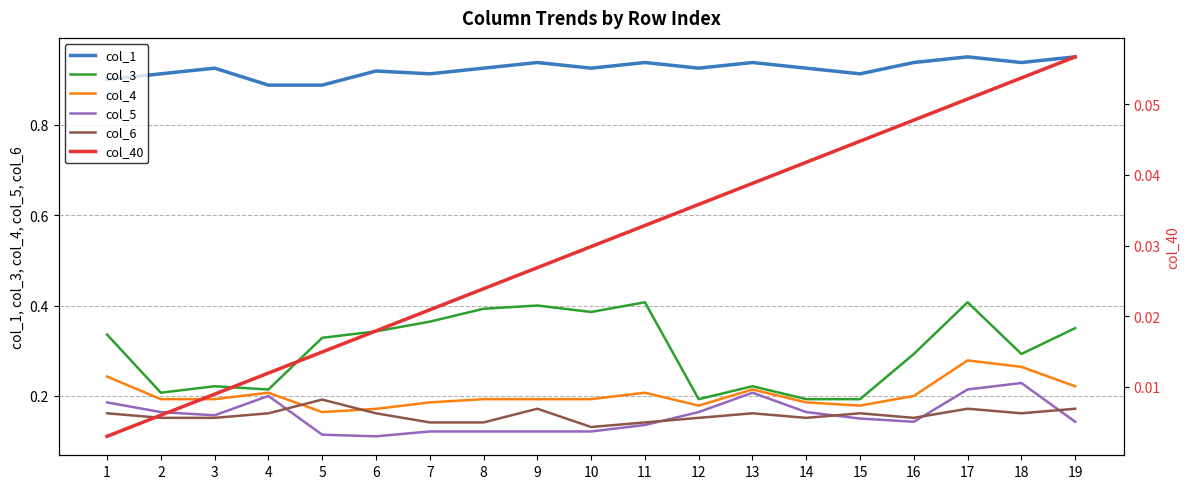

What is the spread (max minus min) of values at 6?

0.9